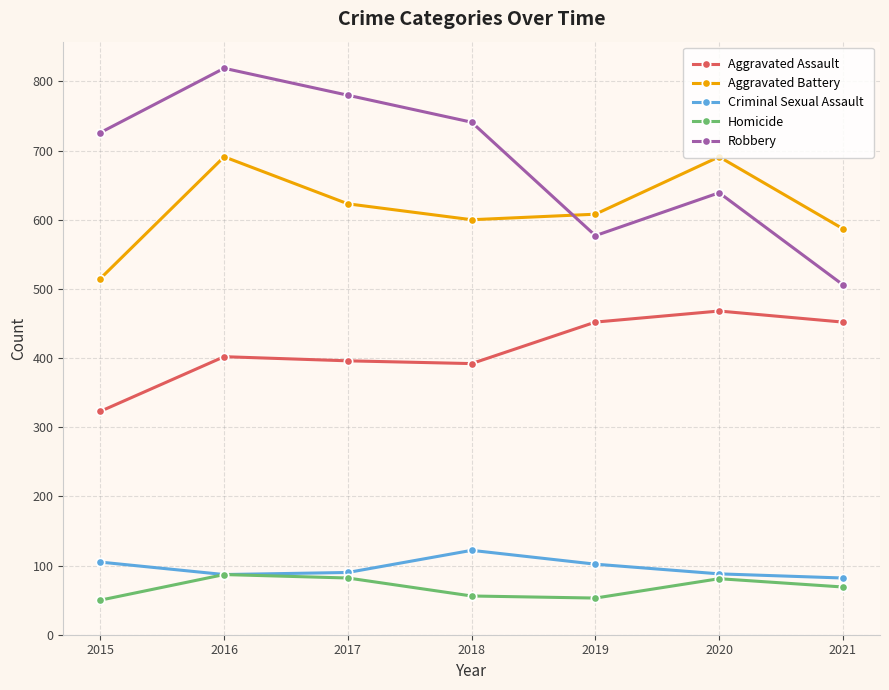

True or false: Aggravated Assault has a value of 452 at 2019.

True